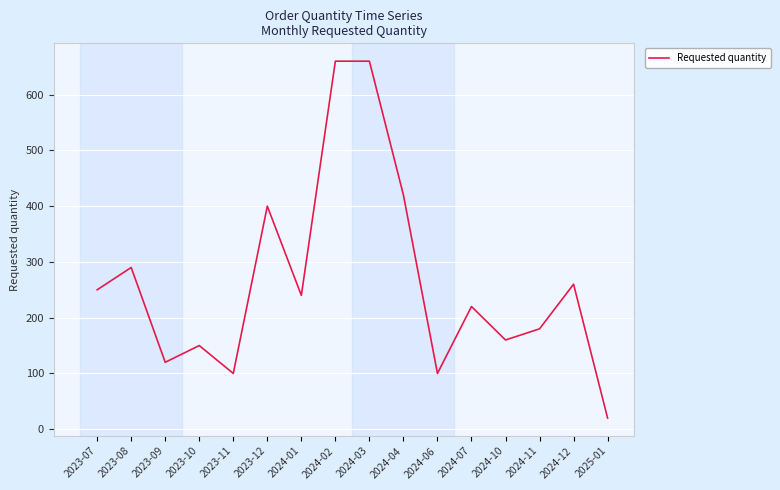

True or false: the data shows 240 at 2024-01.

True